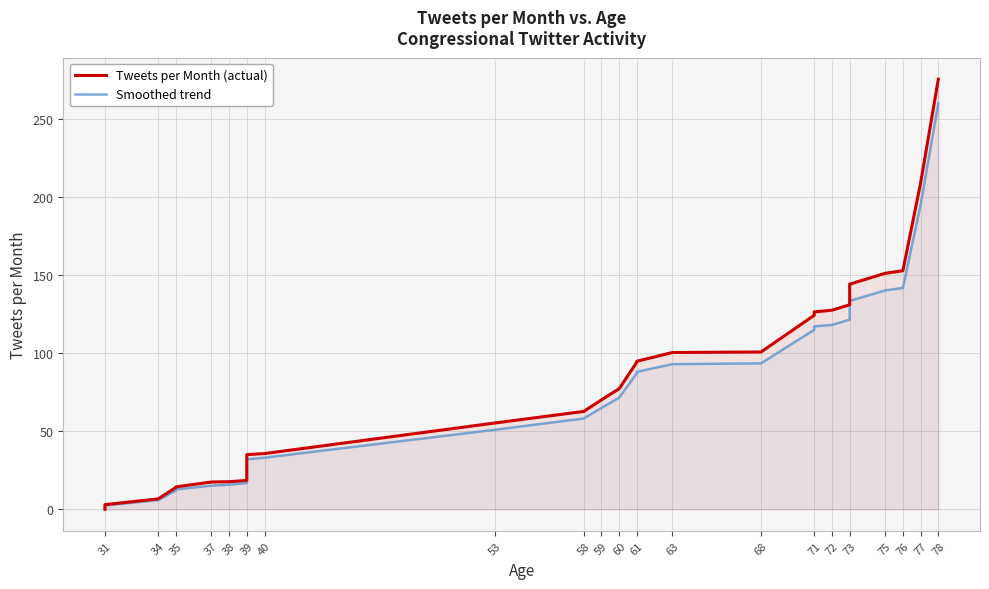

What is the difference between the second highest and minimum values in the Tweets per Month (actual) series?

208.9